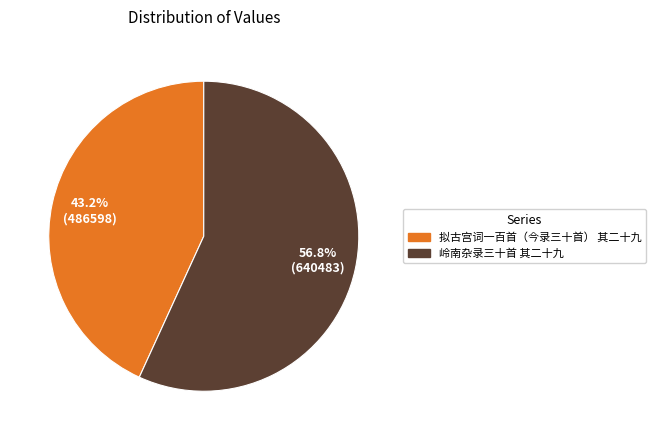

What percentage is NOT represented by 拟古宫词一百首（今录三十首） 其二十九?

56.8%